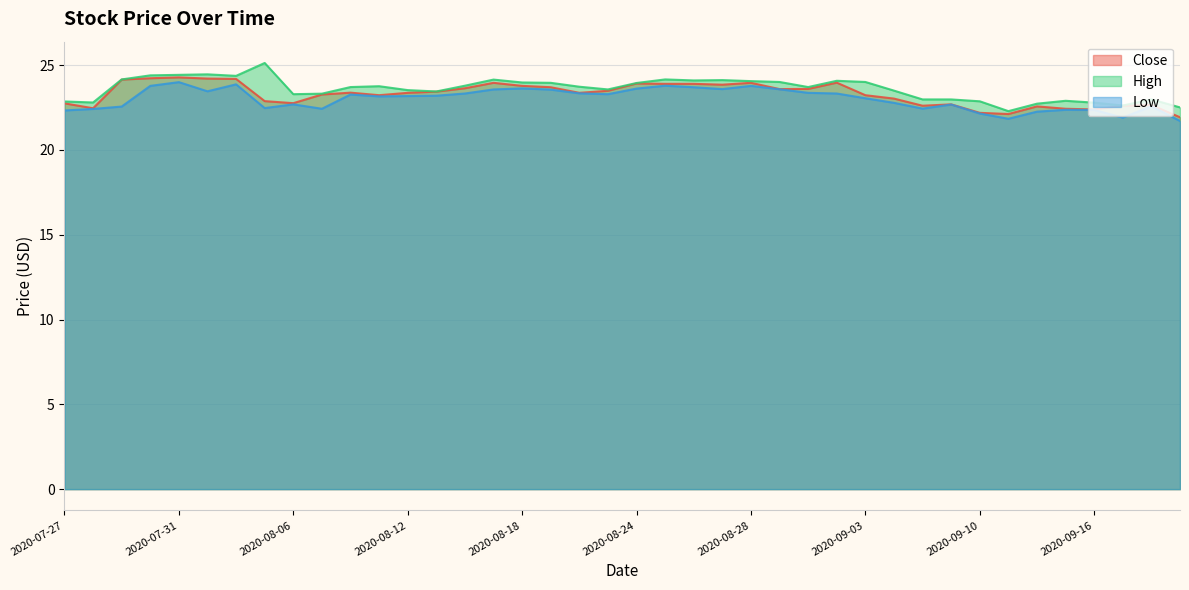

True or false: High and Low intersect in this chart.

False